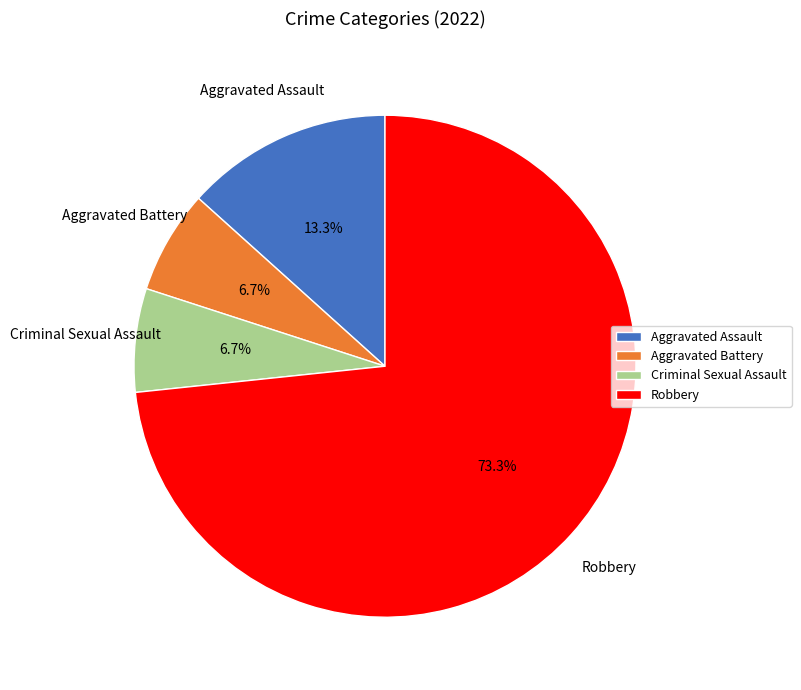

Does Robbery account for over 50% of the chart?

Yes